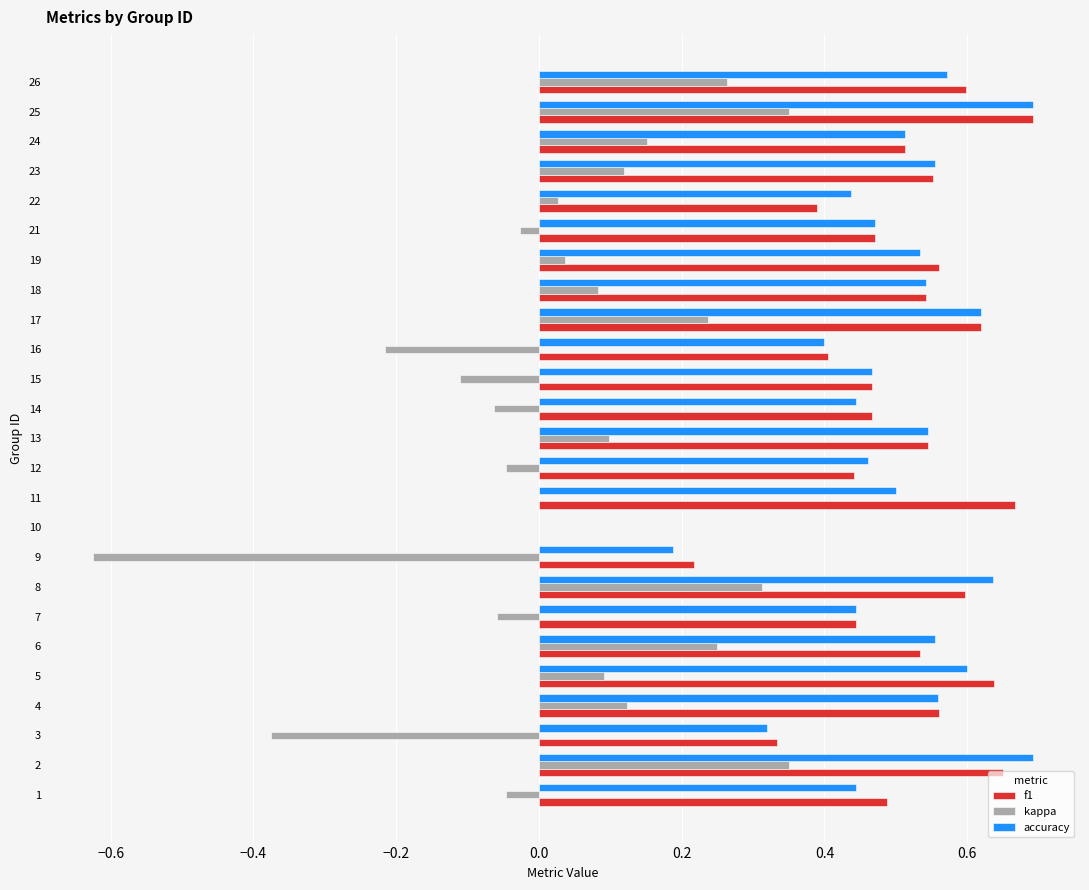

What is the total value across all series at 14?

0.8